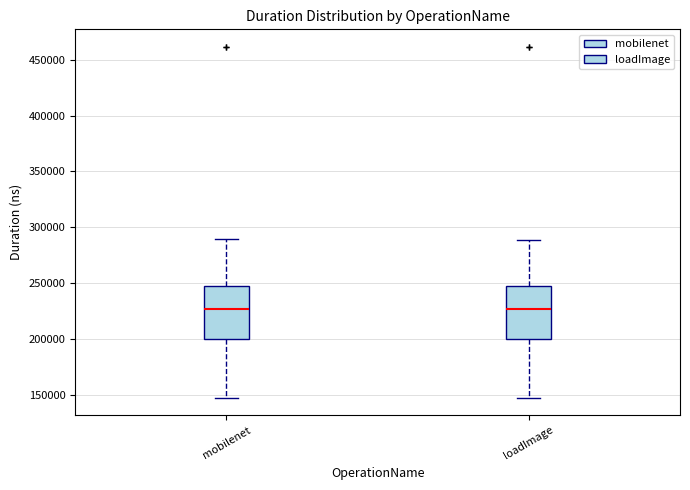

Where does the upper whisker of the box for loadImage end on the y-axis? The values are not printed on the chart, so give them approximately, as read against the axis.

290000